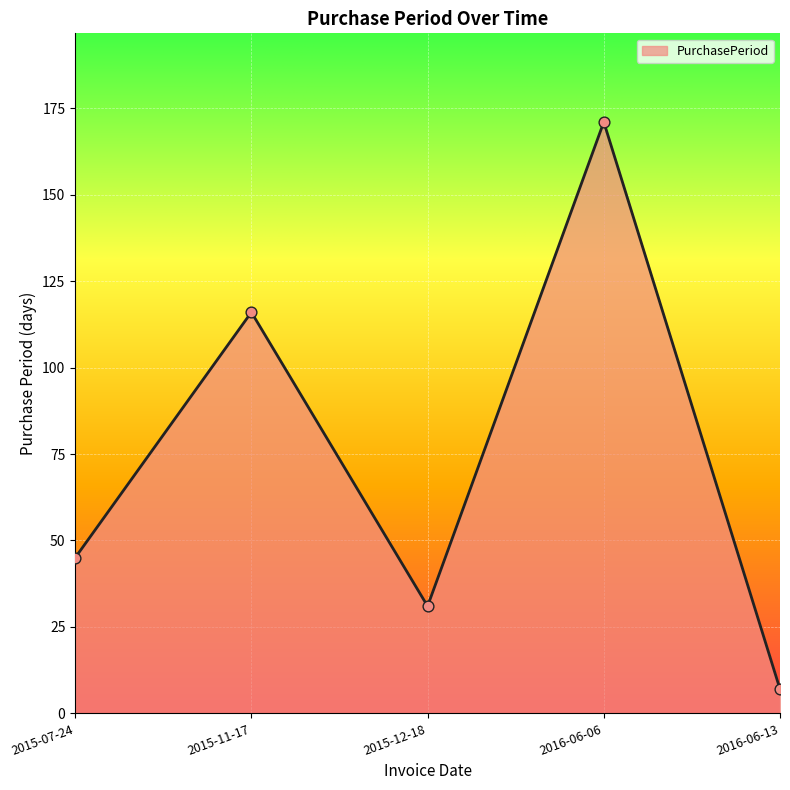

What is the change in value from 2015-12-18 to 2016-06-06?

+140